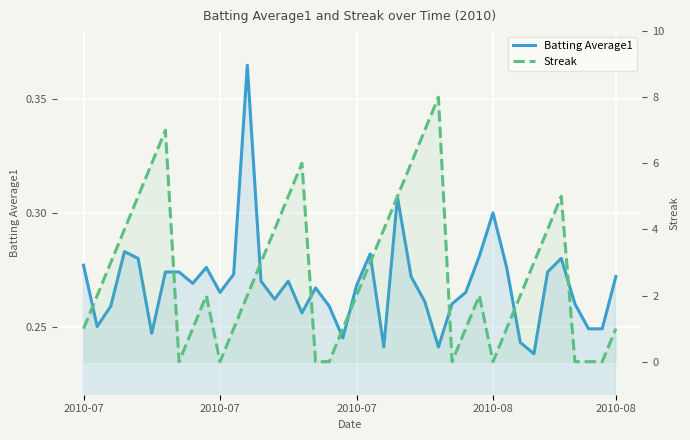

Does the chart display data point markers on the line(s)?

No